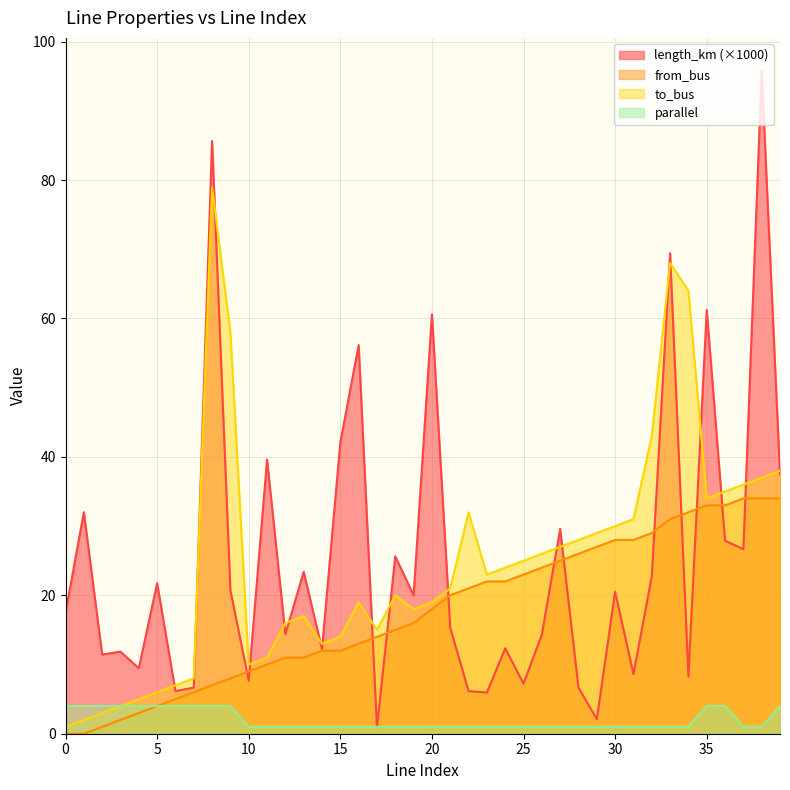

True or false: to_bus and parallel intersect in this chart.

False